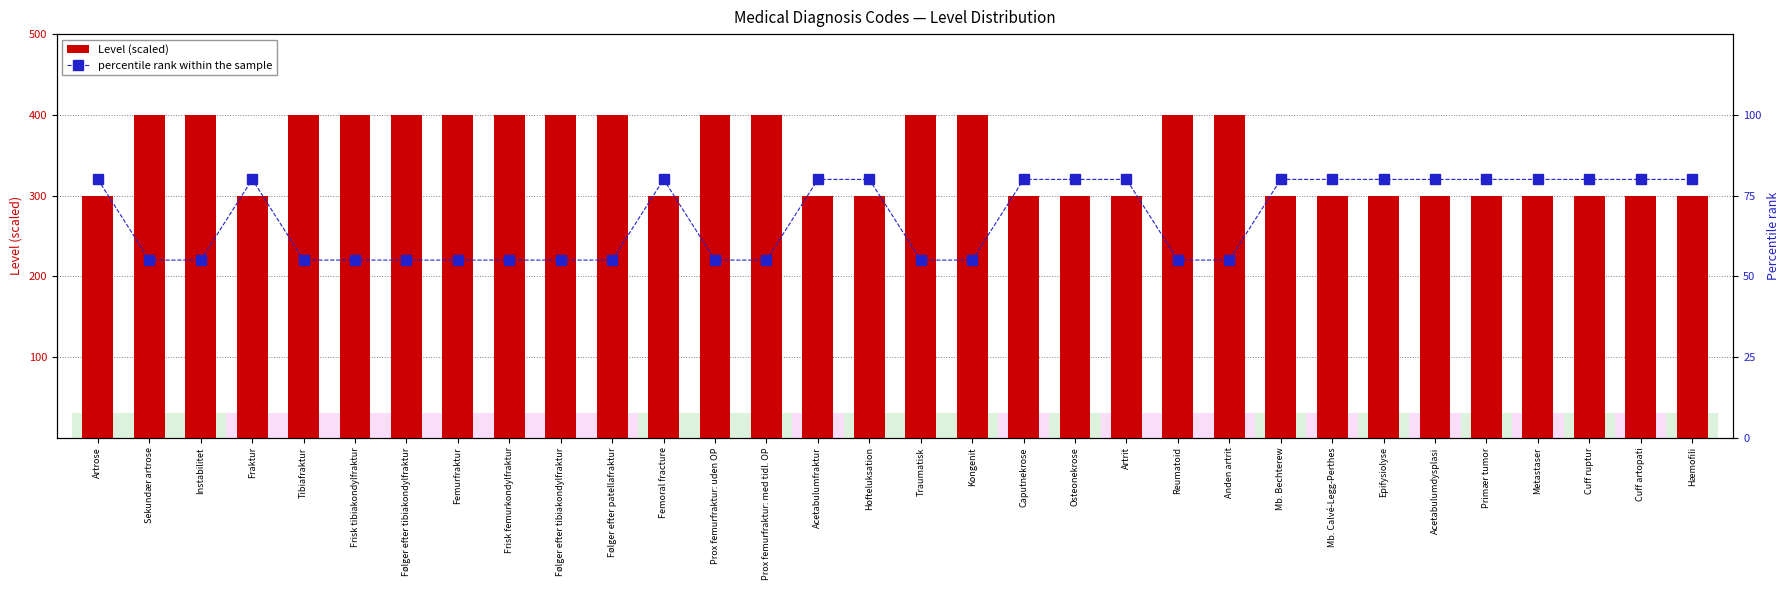

The value of Level (scaled) at Caputnekrose is 300. True or false?

True